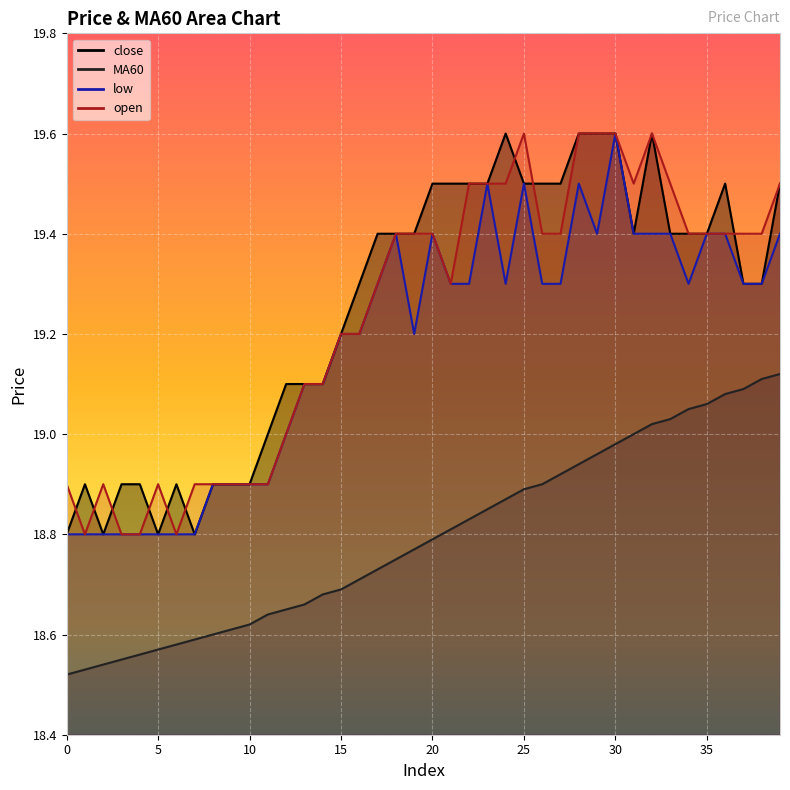

At which category does close reach its first local peak?

1